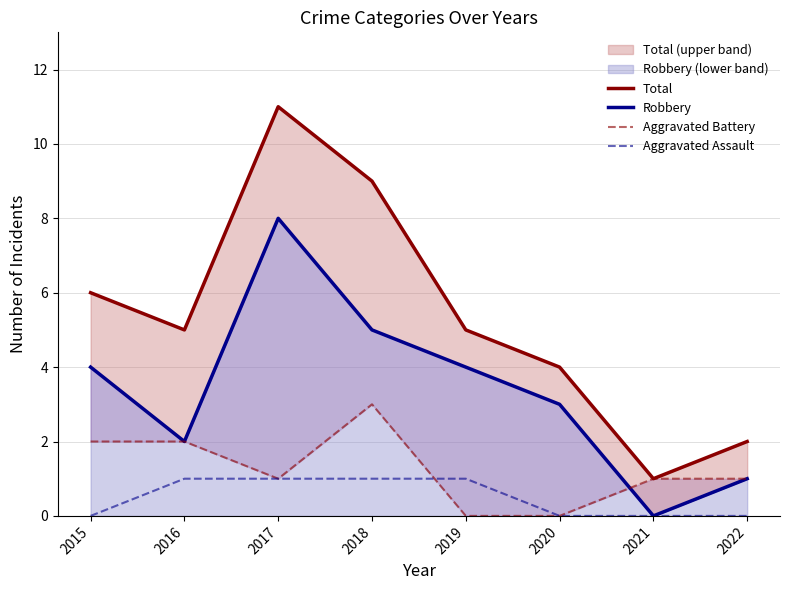

What is the sum of all Aggravated Assault values?

4